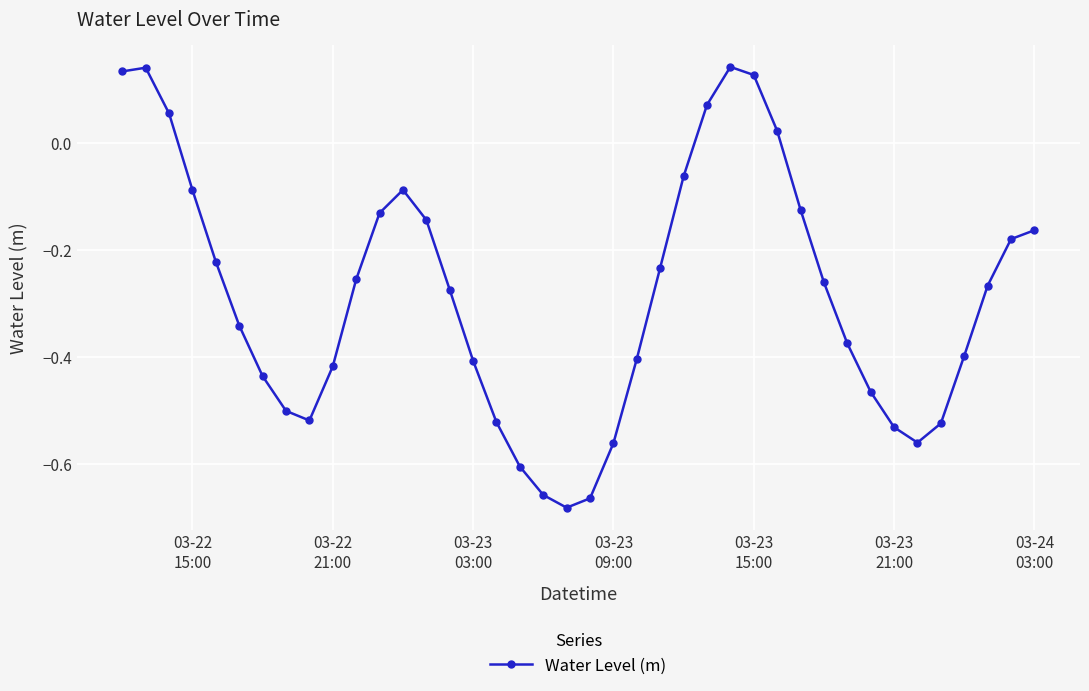

What is the difference between the maximum and second lowest values?

0.8